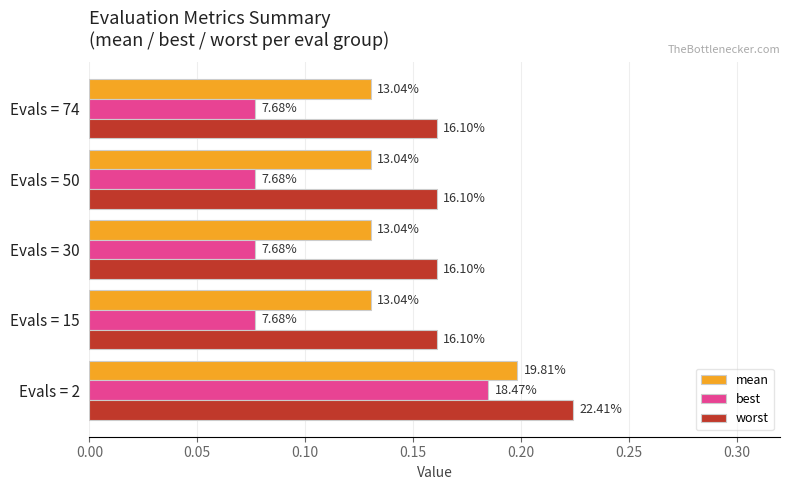

Rank the series by their average value, from highest to lowest.

worst, mean, best